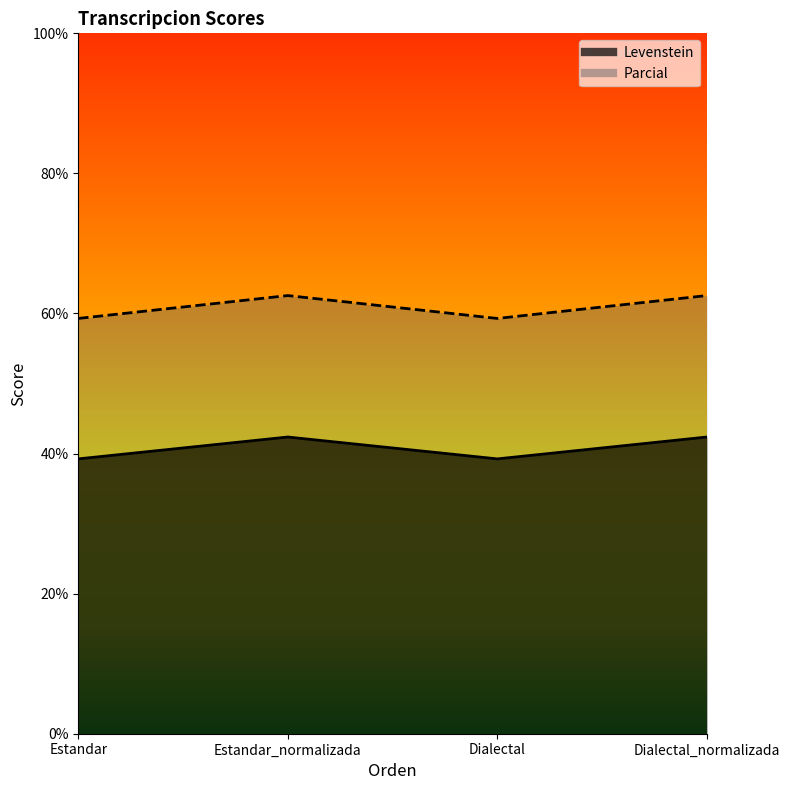

What is the total value across all series at Dialectal_normalizada?

104.9